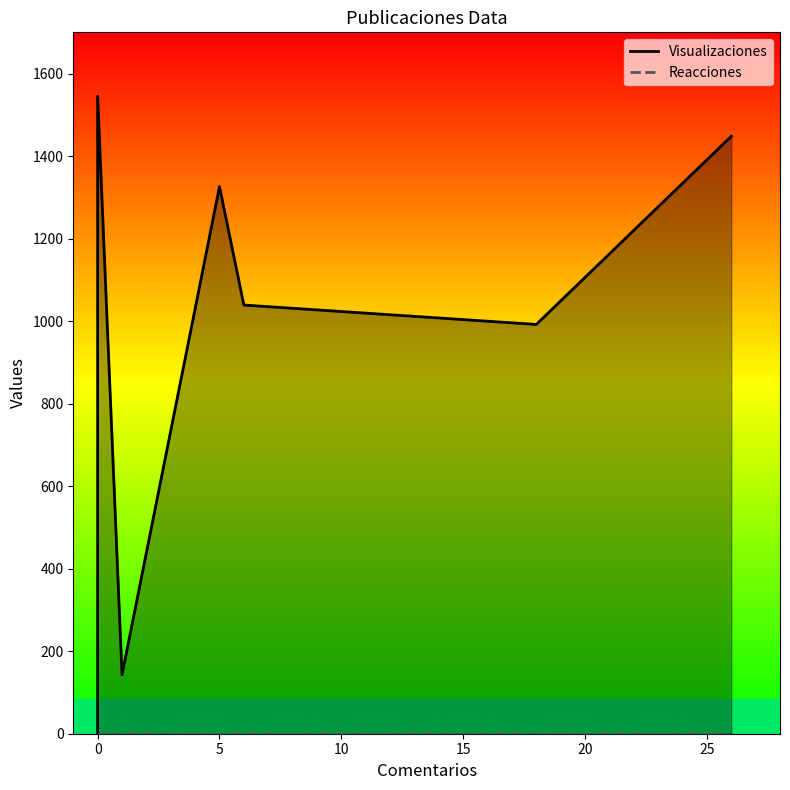

True or false: Reacciones and Visualizaciones intersect in this chart.

False